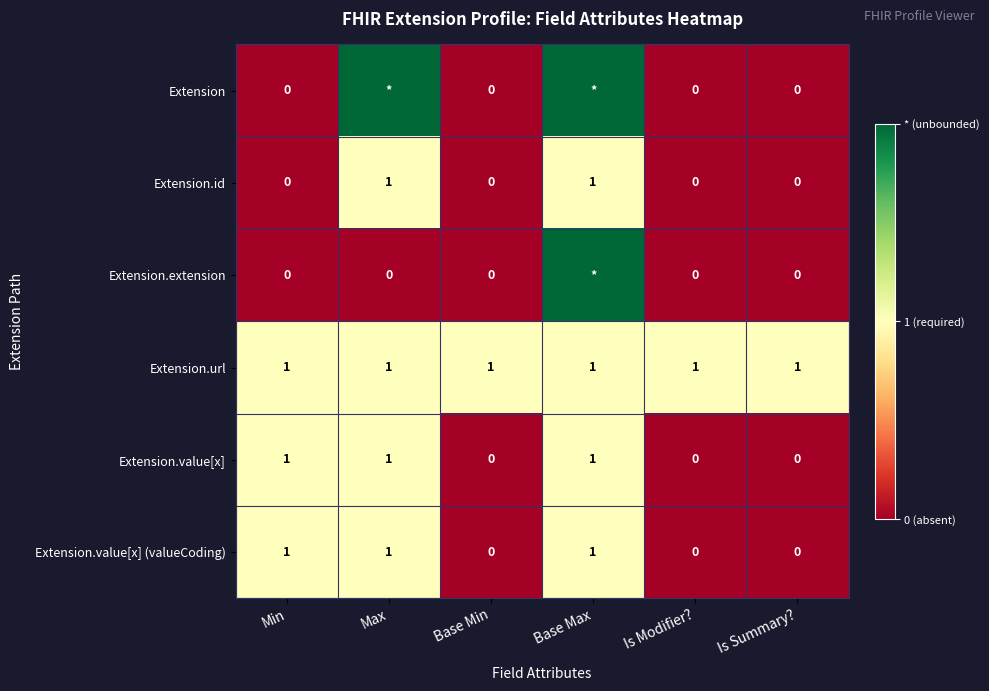

What is the total value across all series at Is Summary??

1